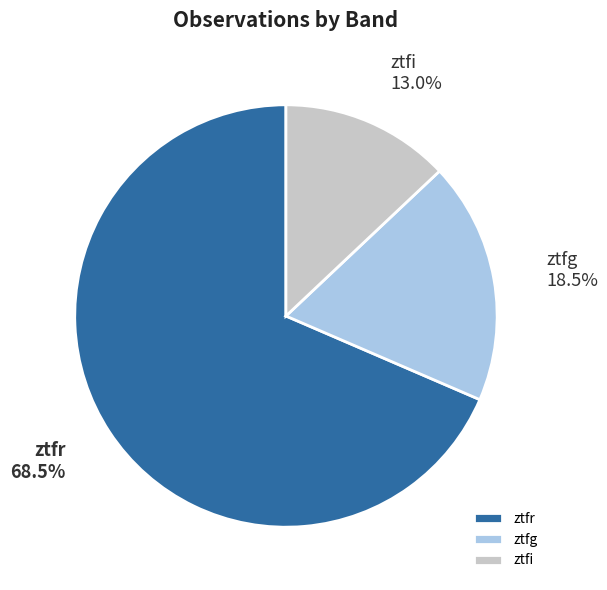

Which has a higher value, ztfi or ztfg?

ztfg